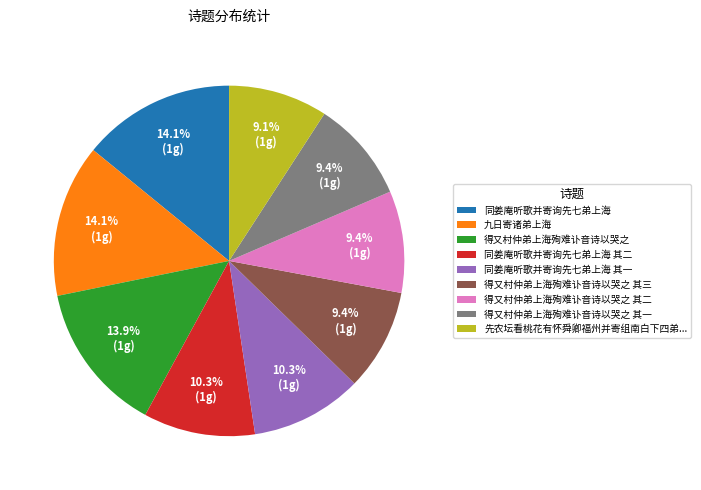

Does any single category account for the majority?

No